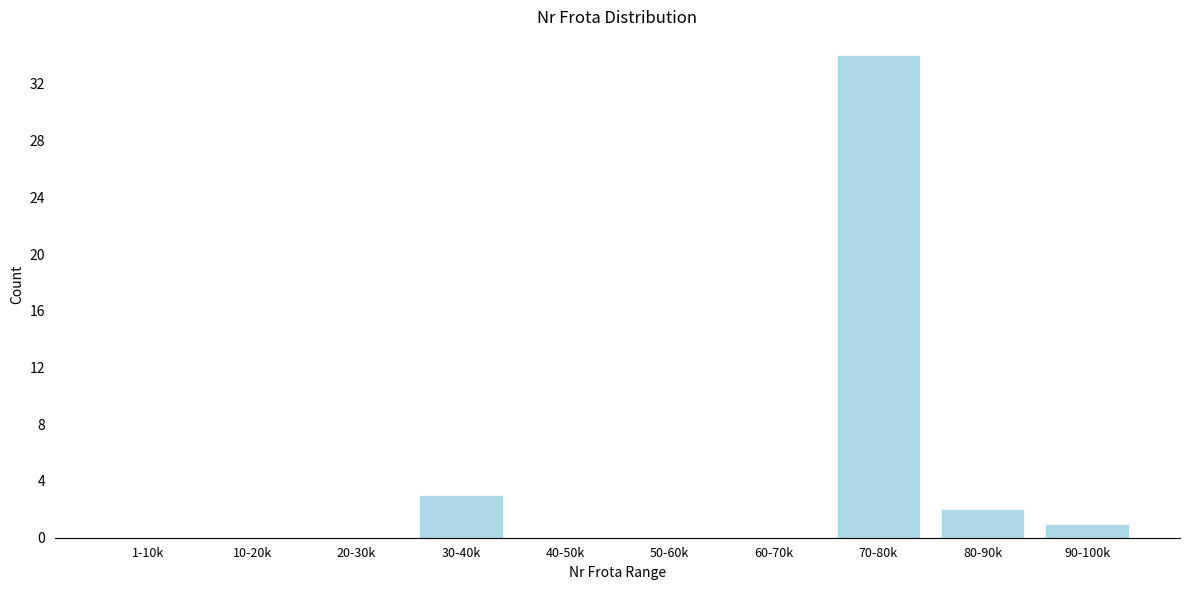

Reading right to left, what are all the values shown in this chart?

90-100k=1	80-90k=2	70-80k=34	60-70k=0	50-60k=0	40-50k=0	30-40k=3	20-30k=0	10-20k=0	1-10k=0